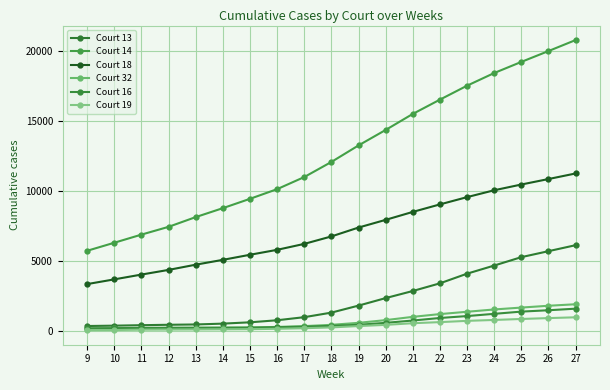

What are all the series names shown in the legend?

Court 13, Court 14, Court 18, Court 32, Court 16, Court 19